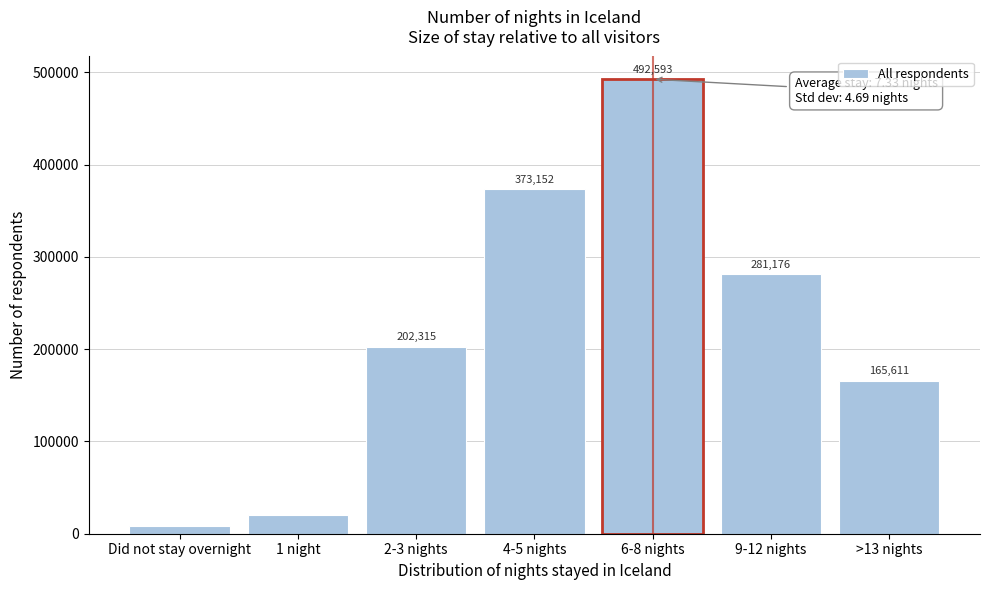

What is the difference between the maximum and minimum values?

484152.0